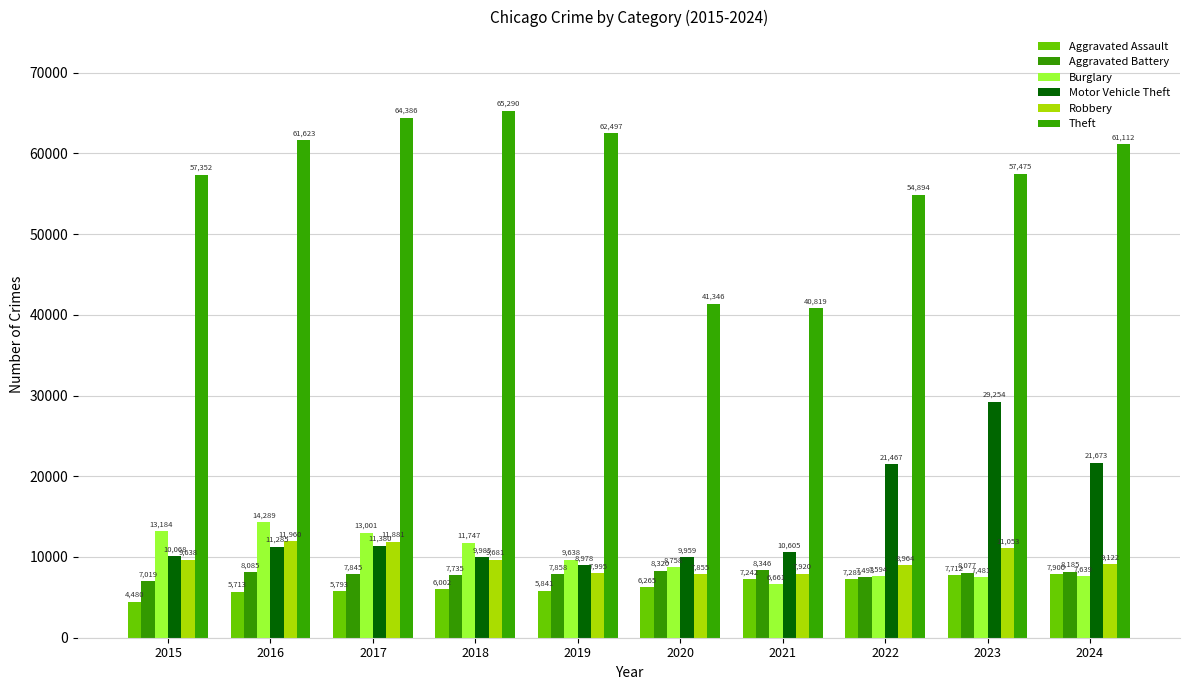

How many series are shown in this chart?

6